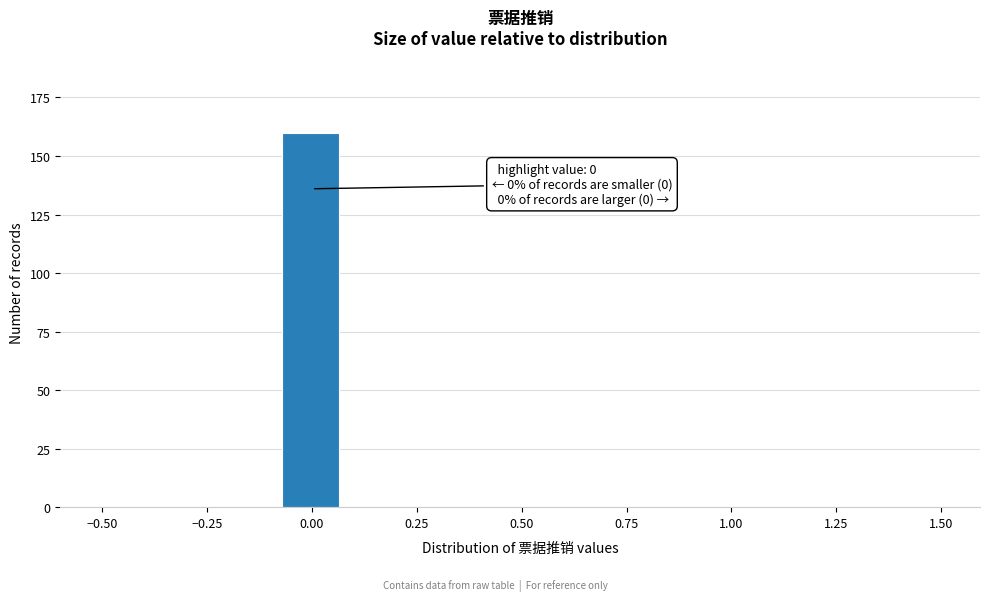

Around what value on the x-axis is the tallest bar? Give the approximate position of its centre, as read against the axis.

0.00